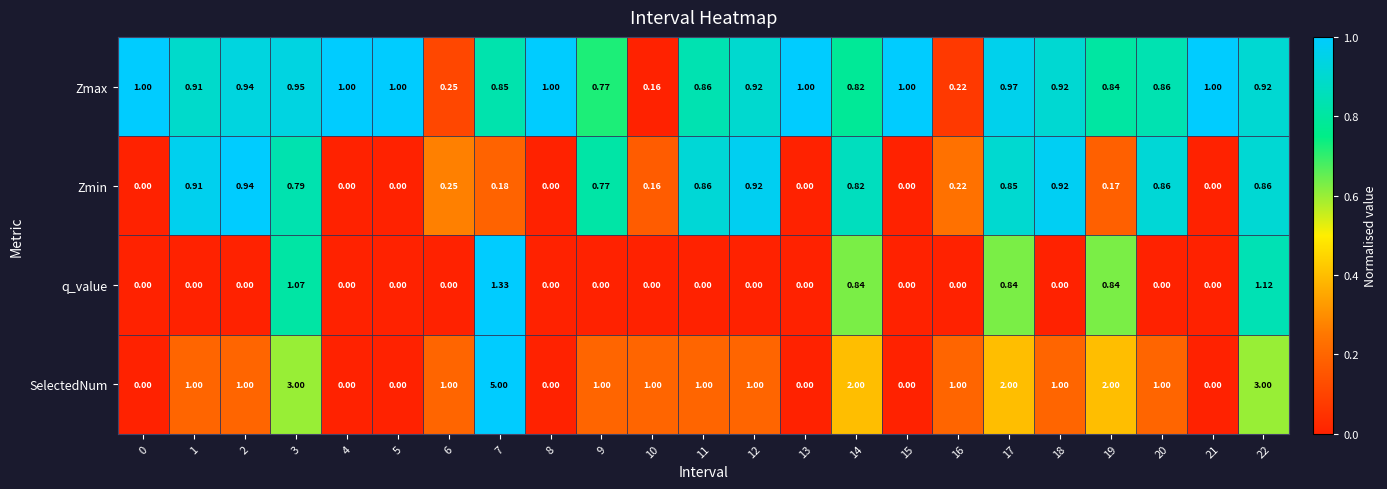

Which series changed the most between 2 and 8?

SelectedNum